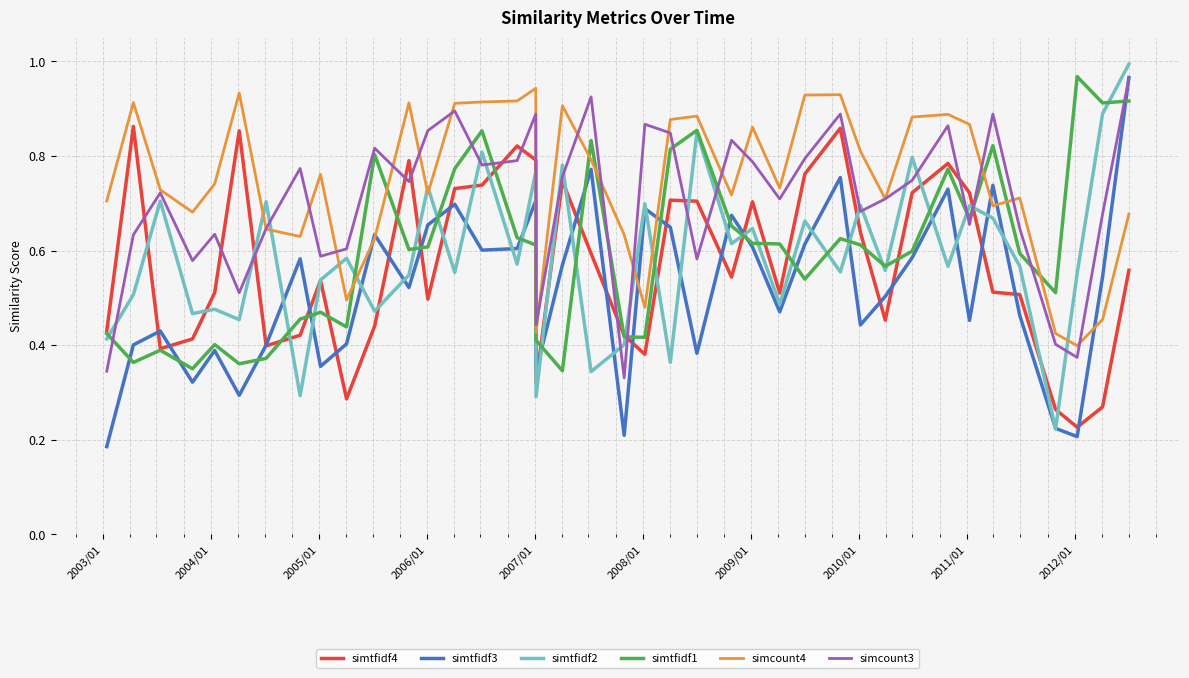

True or false: simtfidf4 and simcount4 intersect in this chart.

False